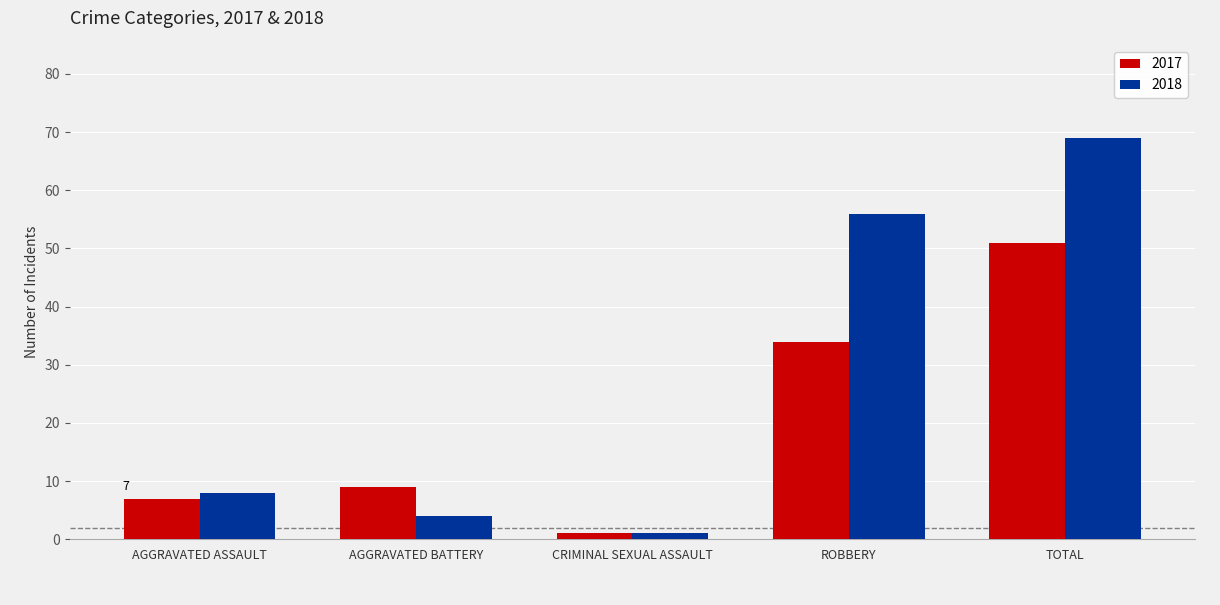

At which category is the sum across all series the highest?

TOTAL